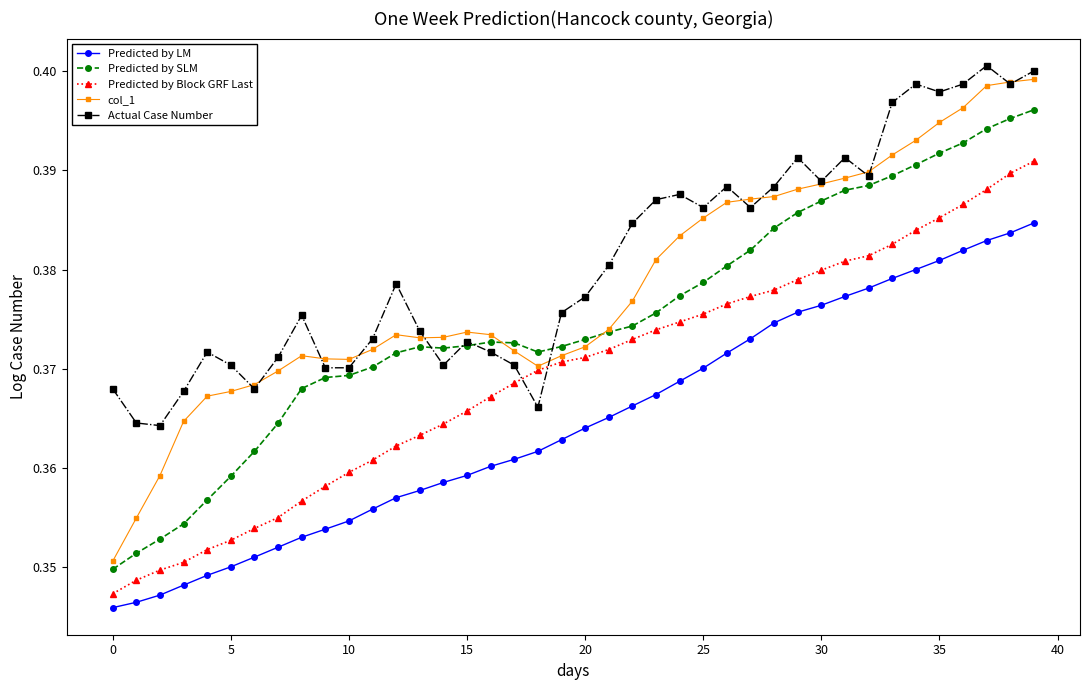

How many Predicted by SLM values are between 0 and 1?

40